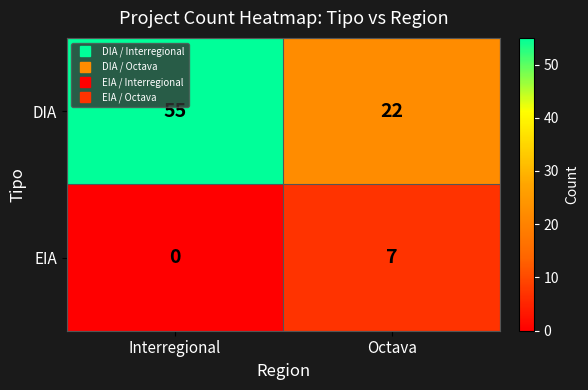

Reading right to left, list all the values displayed in this chart.

DIA: 22	55
EIA: 7	0